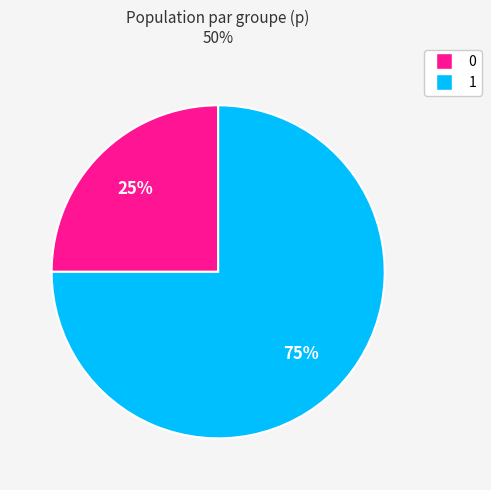

Do 0 and 1 together represent more than half of the pie?

Yes